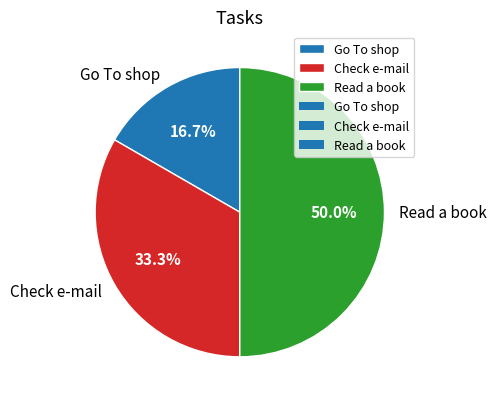

Which slice is the largest?

Read a book